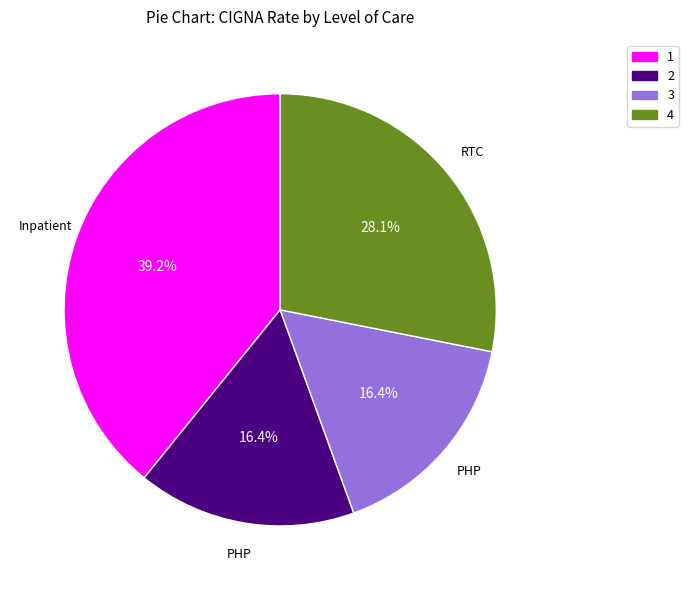

Does 3 represent more than half of the total?

No